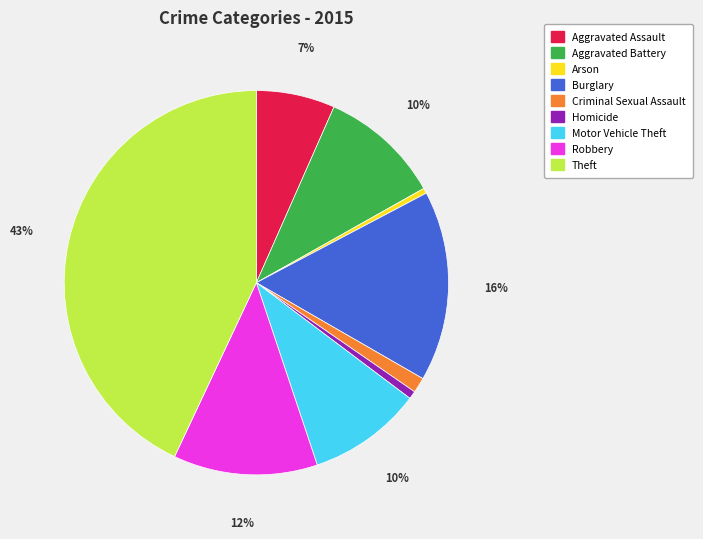

Approximately how many times larger is the value at Aggravated Assault compared to Motor Vehicle Theft?

0.7